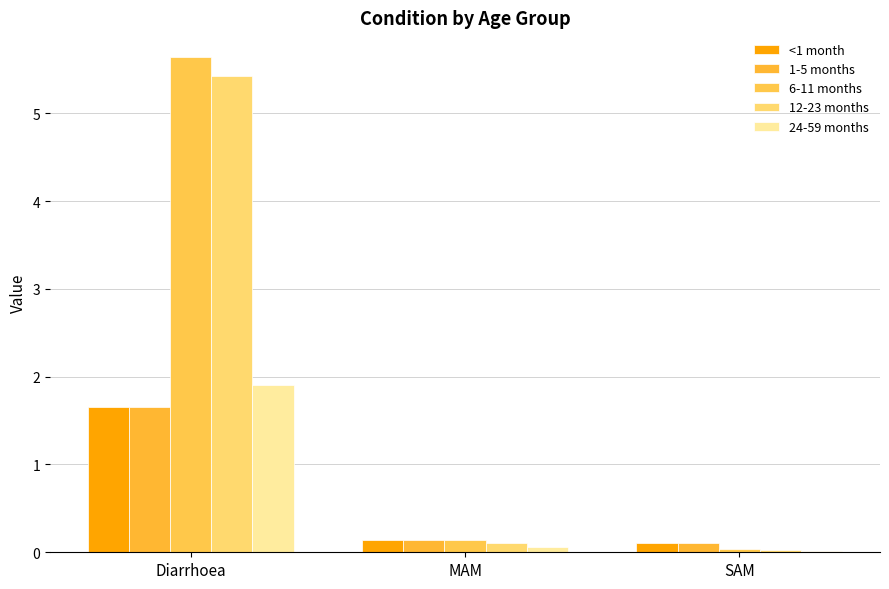

At which category is the sum across all series the highest?

Diarrhoea